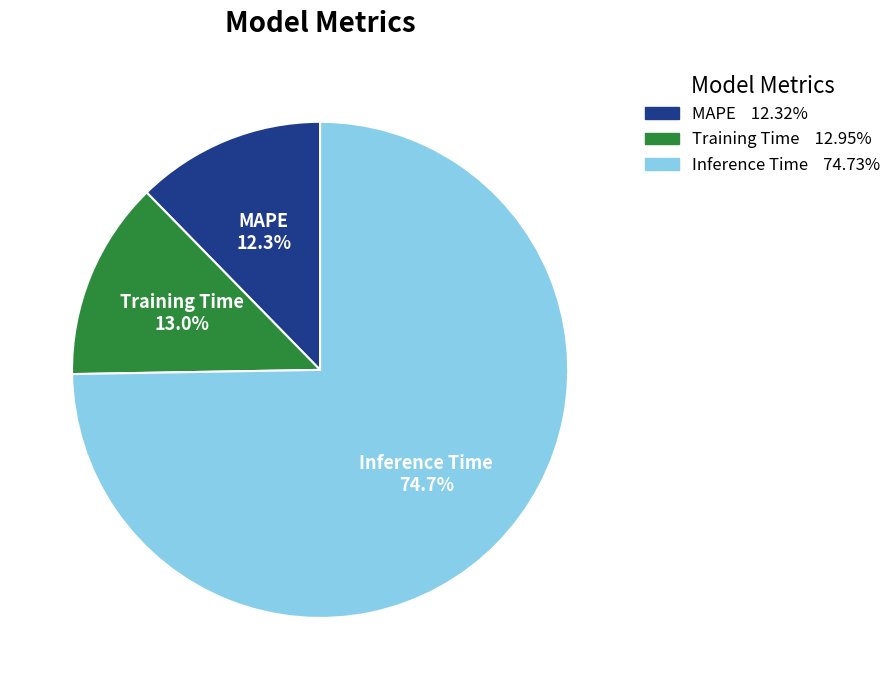

Which has a higher value, Training Time or Inference Time?

Inference Time